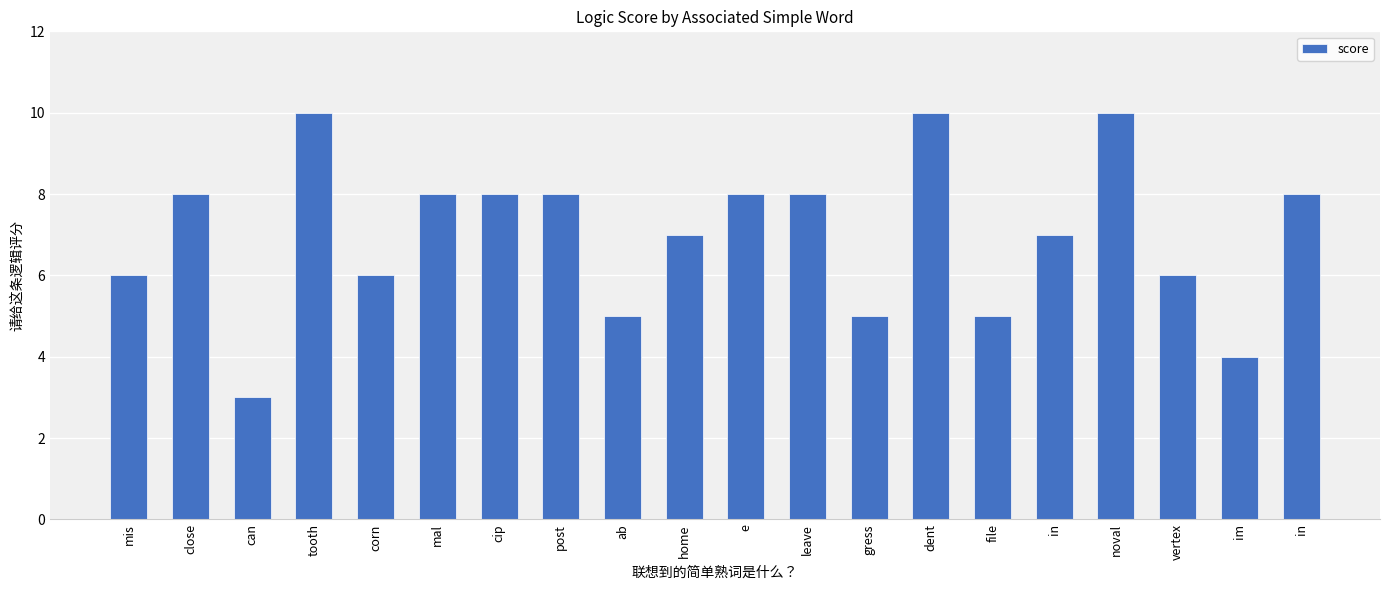

At which category does the chart reach its minimum across all series?

can